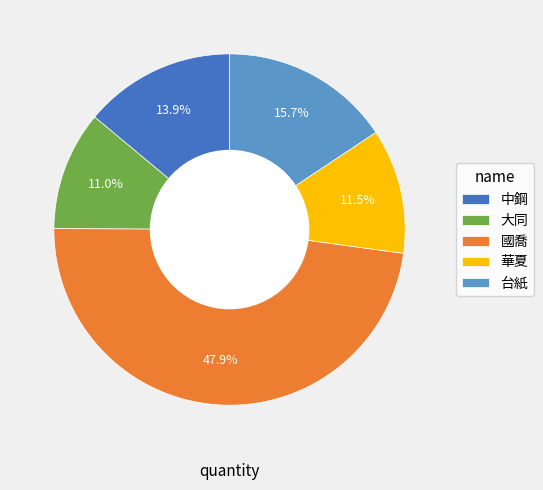

Is there a majority slice in this chart?

No